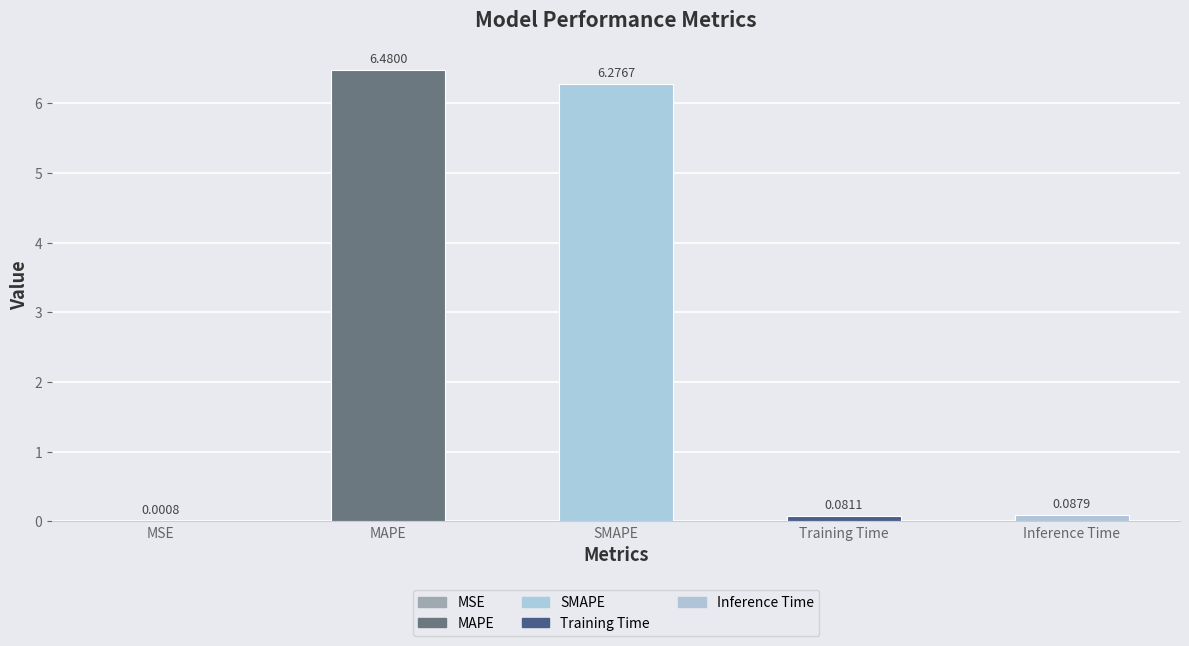

What is the difference between the values at MSE and MAPE?

6.5